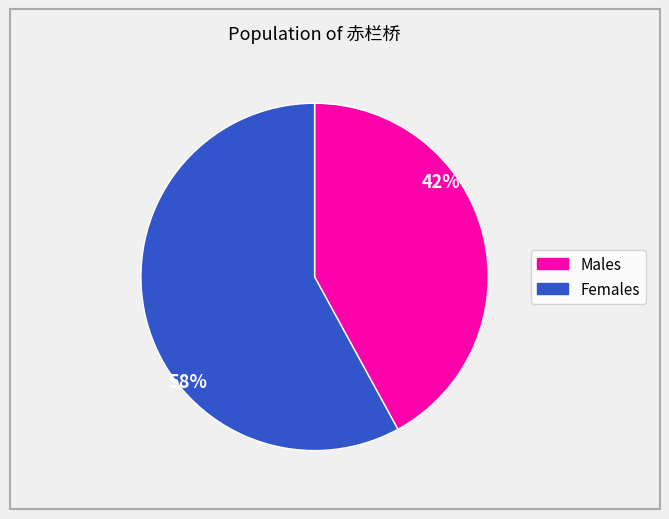

To the nearest percent, what is the difference between the largest and smallest slice percentages?

16%